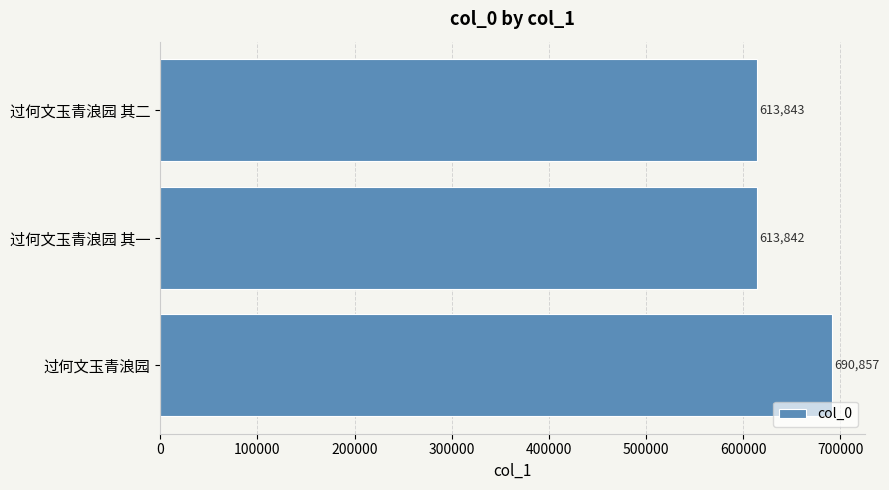

What is the value of the 3rd bar from the top?

690857